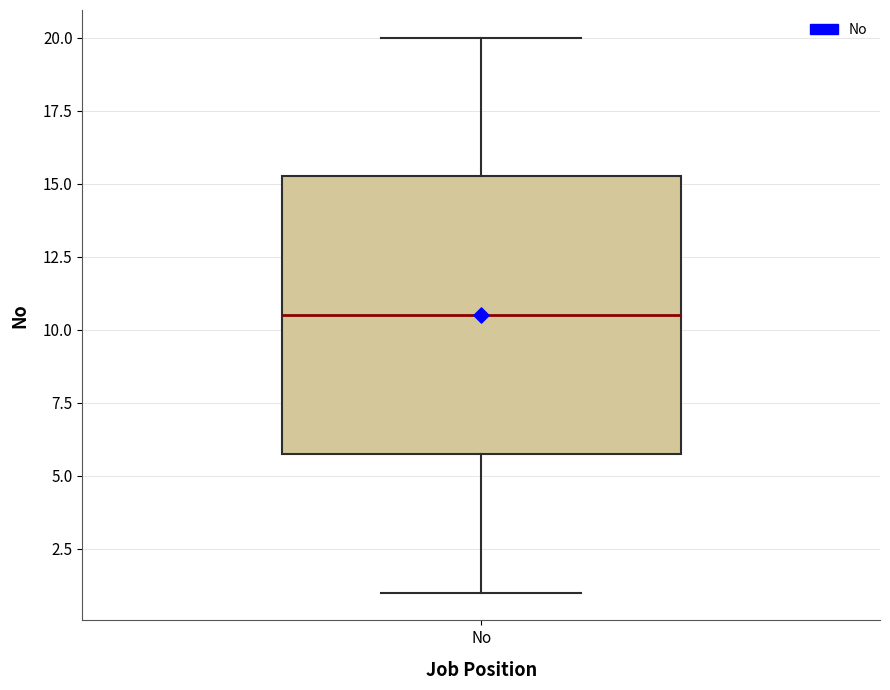

Transcribe this box plot: give where the median line is, the range the box spans, and where the two whiskers end, as read against the y-axis. The values are not printed on the chart, so give them approximately, as read against the axis.

median 10.5, box 6.0 to 15.5, whiskers 1.0 to 20.0